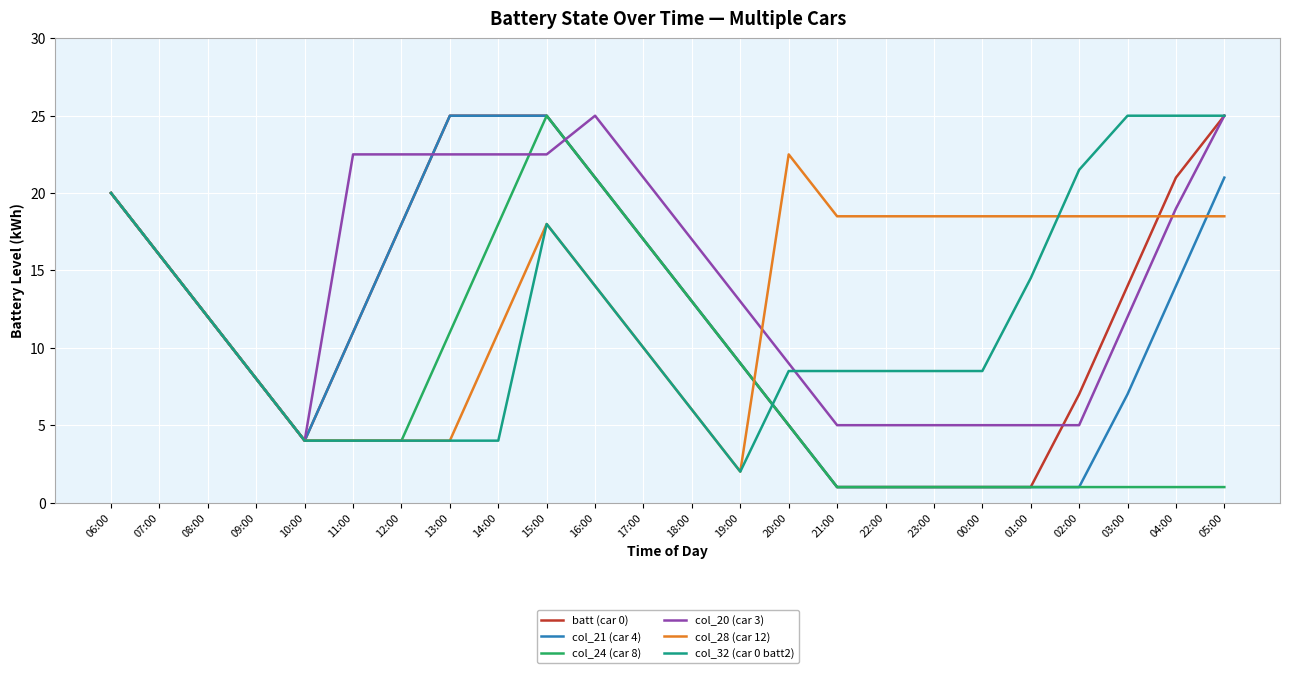

What is the approximate value of col_21 (car 4) at 23:00?

1.0